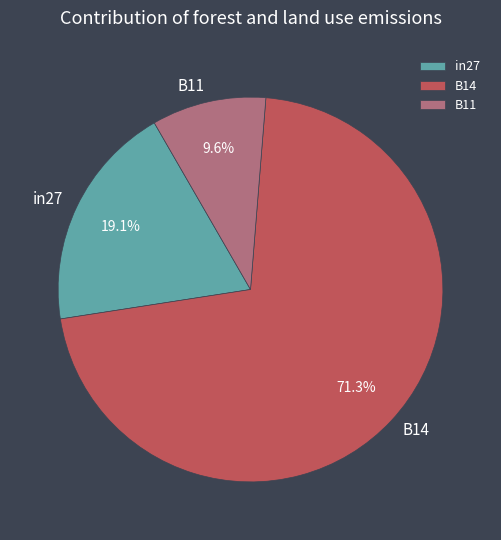

To the nearest percent, what portion does in27 represent?

19%